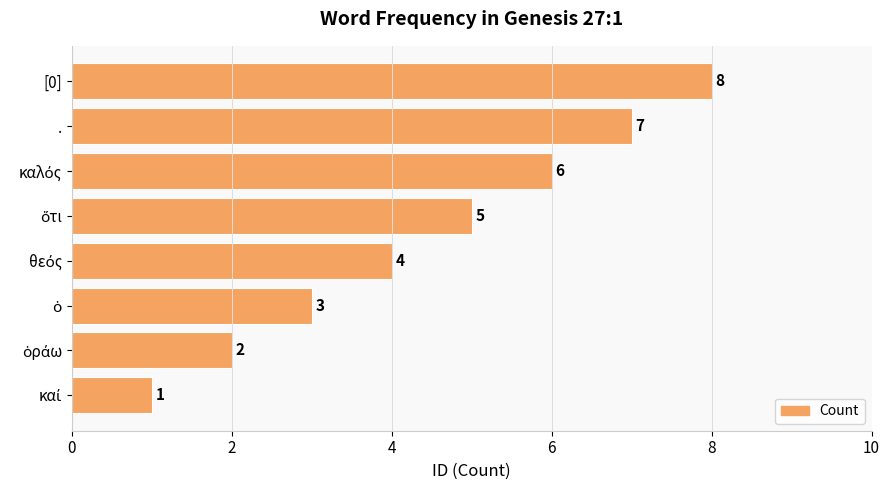

Which category has the highest value across all series?

[0]